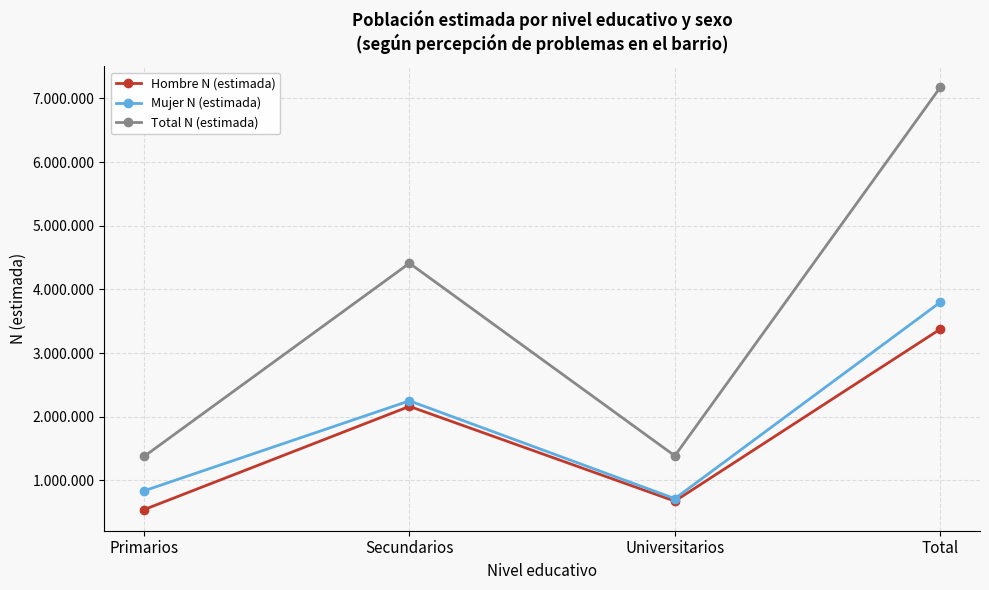

In Total N (estimada), how many points are higher than both neighbors (excluding endpoints)?

1